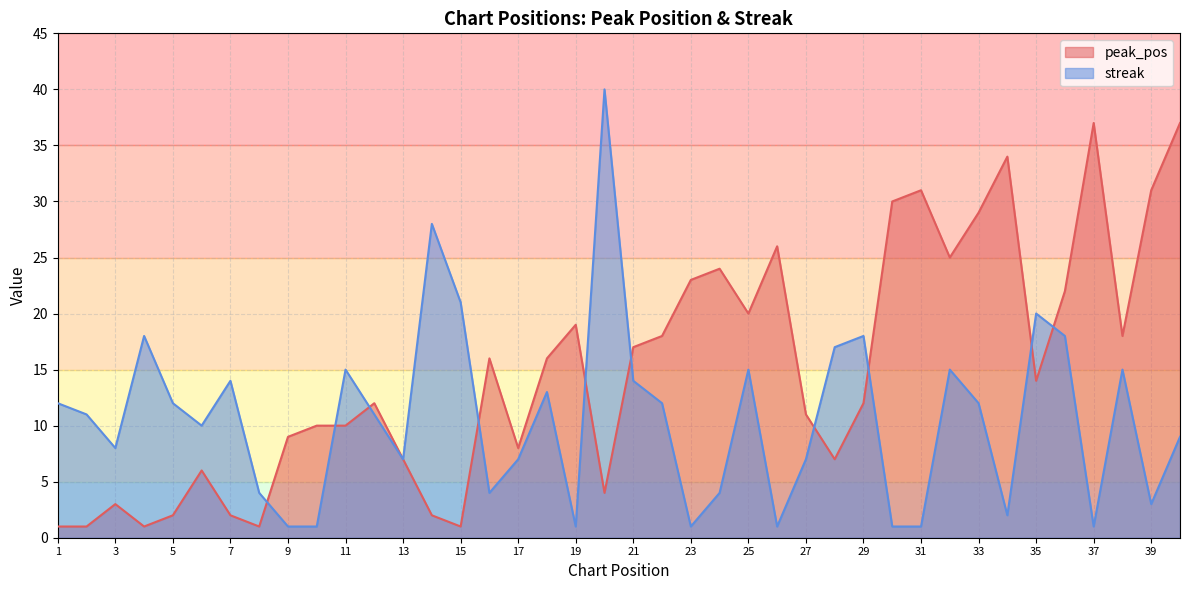

Which series has the largest range (max minus min)?

streak